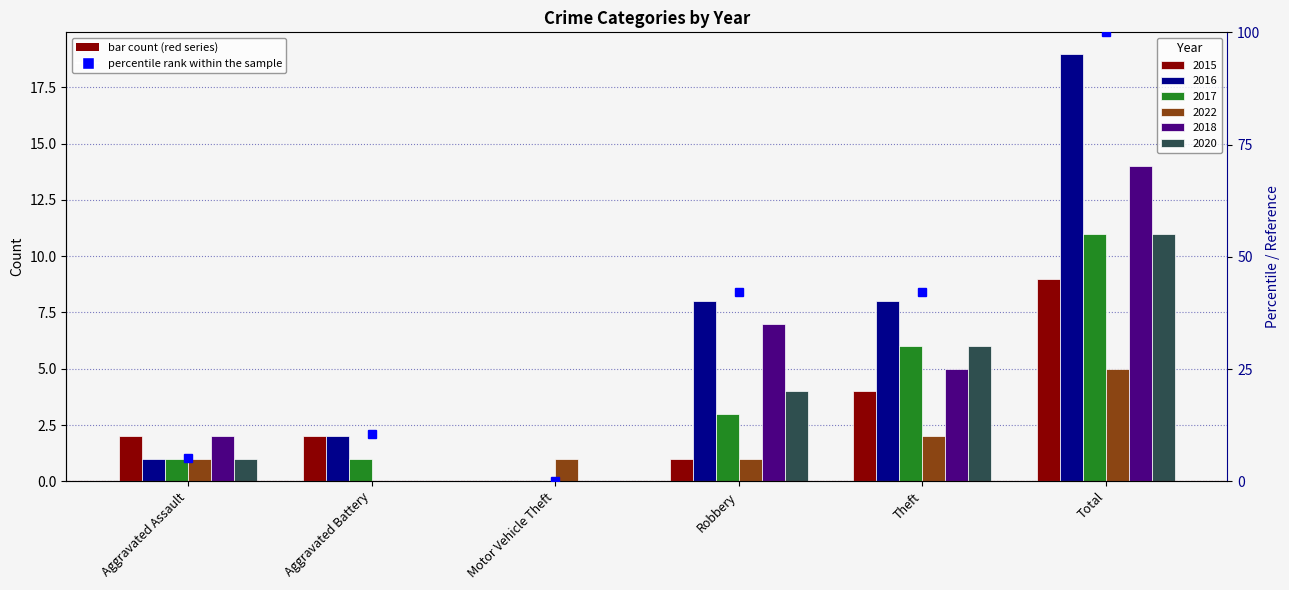

What is the label of the 1st bar from the right?

Total